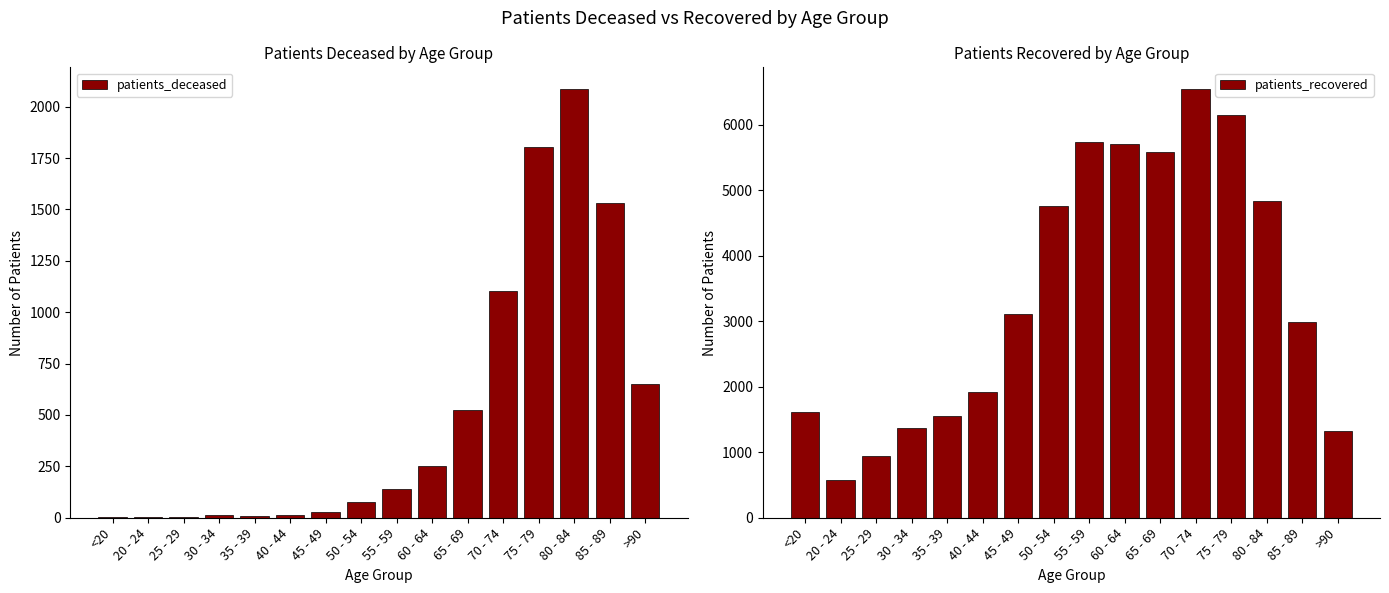

Which category has the highest value in the patients_deceased series?

80 - 84